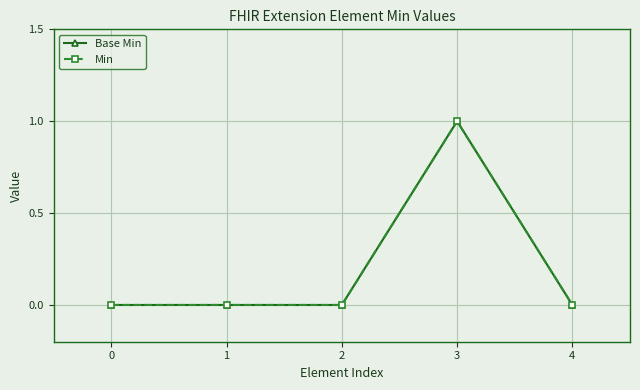

Does the chart display data point markers on the line(s)?

Yes